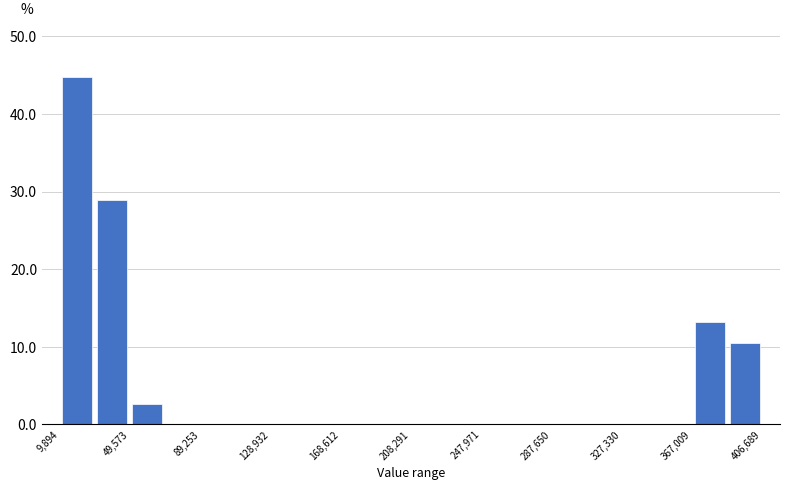

Read against the x-axis, roughly where is the centre of the tallest bar?

20000